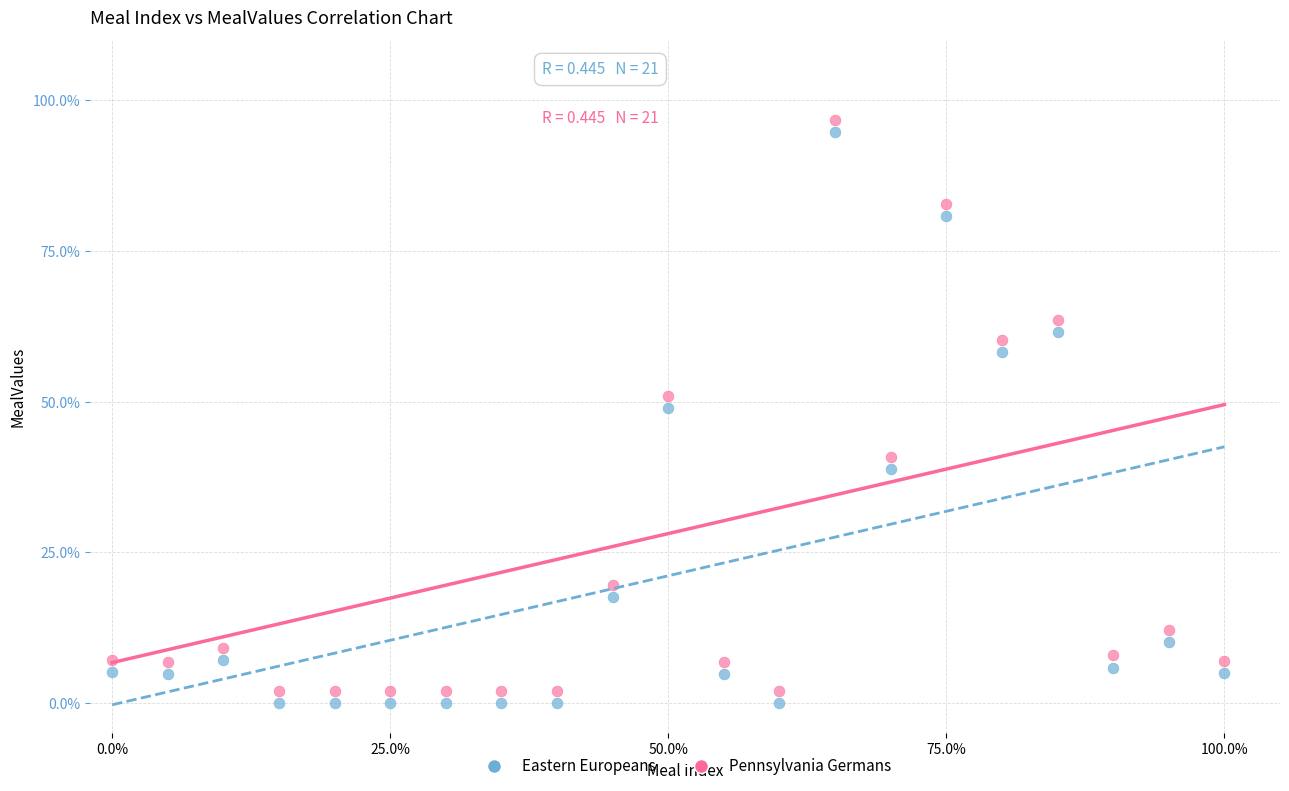

In the Eastern Europeans series, what Y value is closest to 47?

48.9